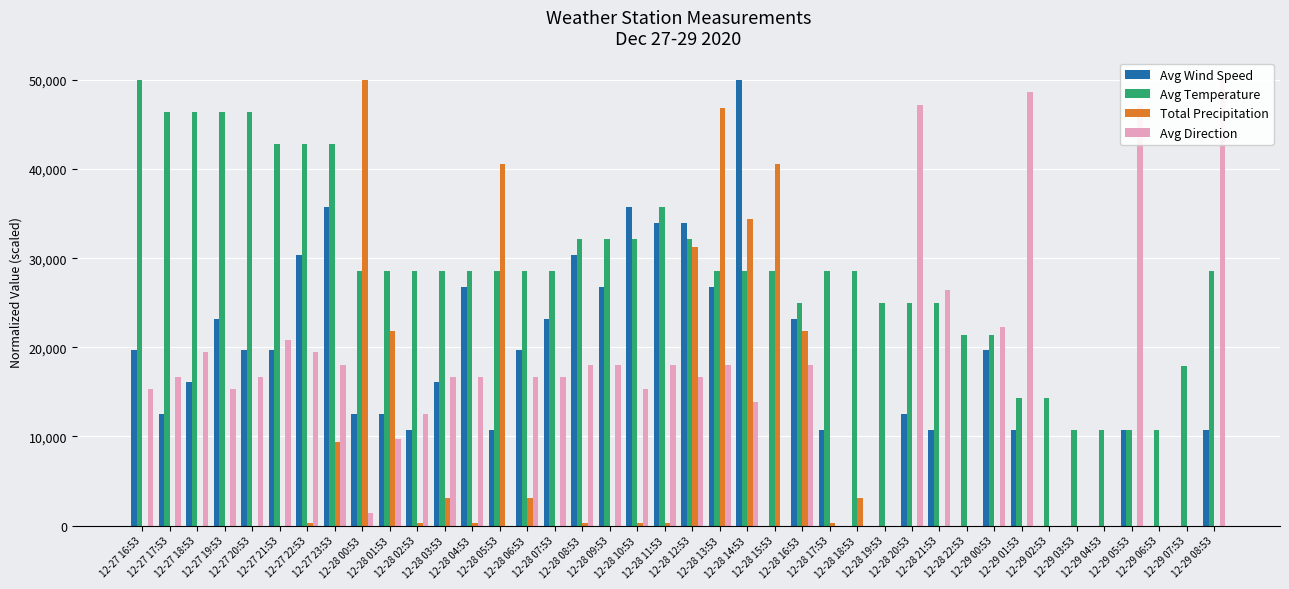

Which has a higher value, 12-27 16:53 or 12-28 19:53?

12-27 16:53